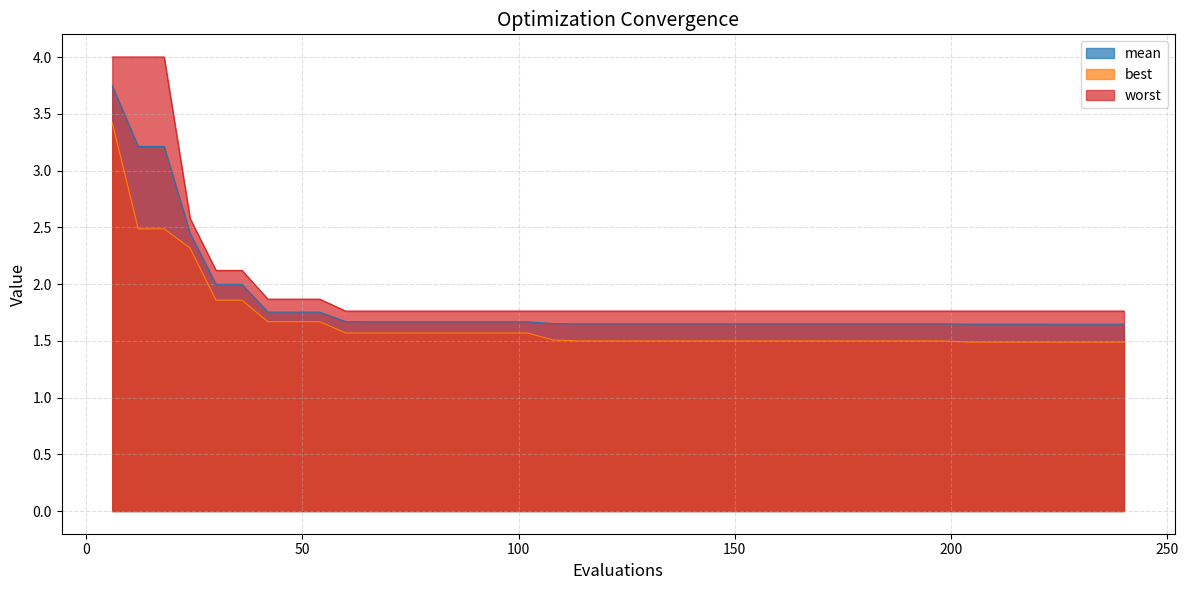

True or false: worst and mean cross at least once.

False